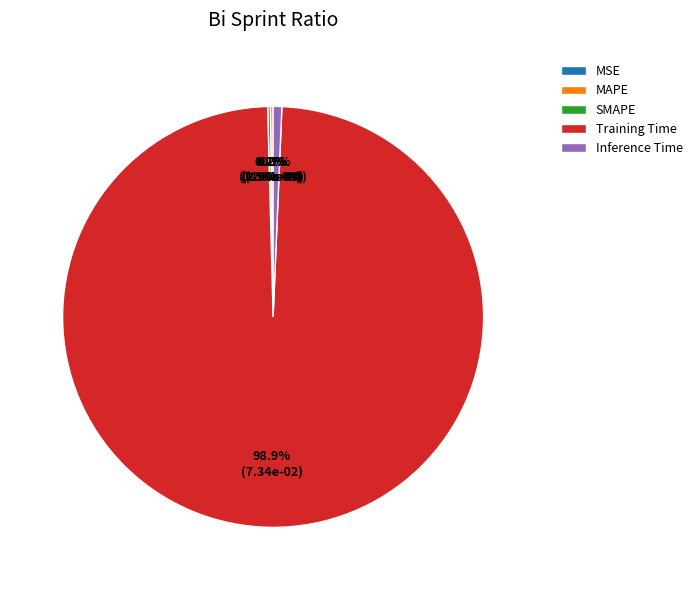

Which category accounts for the majority?

Training Time